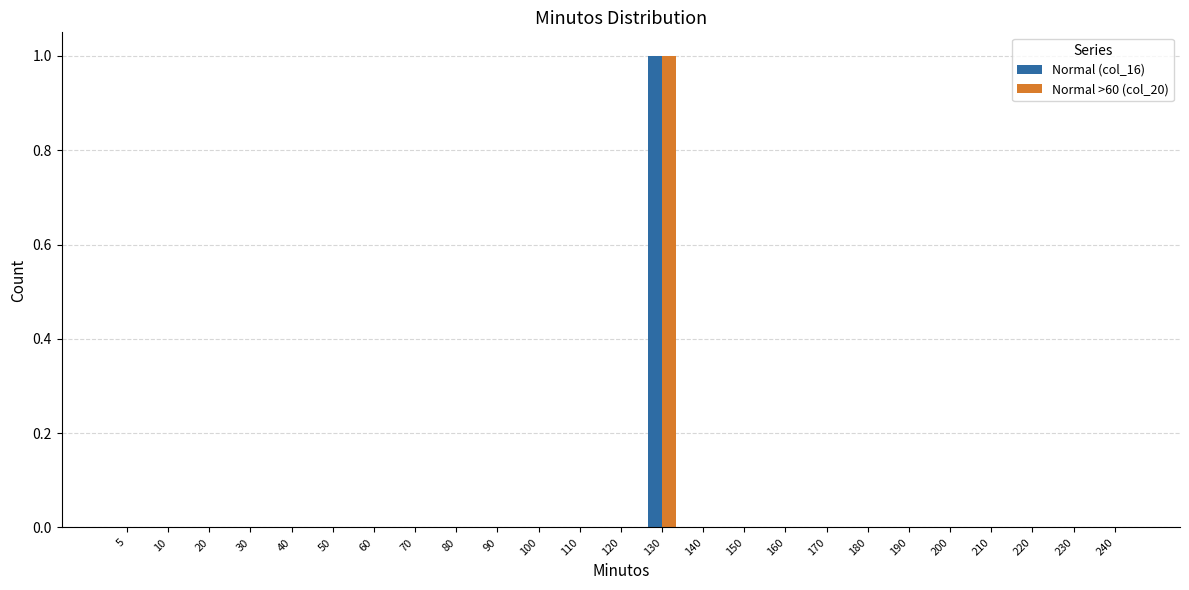

Is it true that Normal (col_16) equals 1 at 230?

False